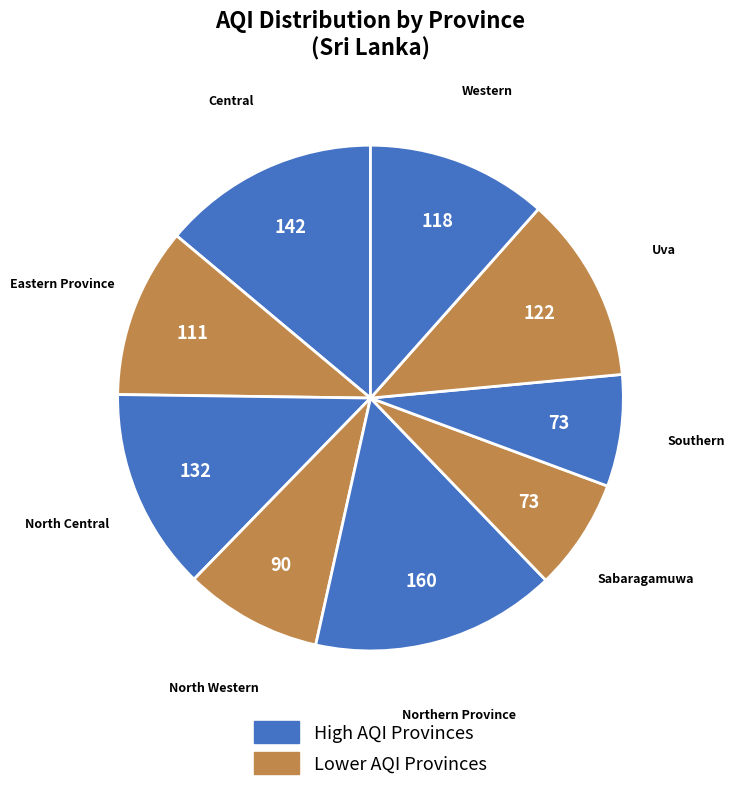

Does any single category account for the majority?

No